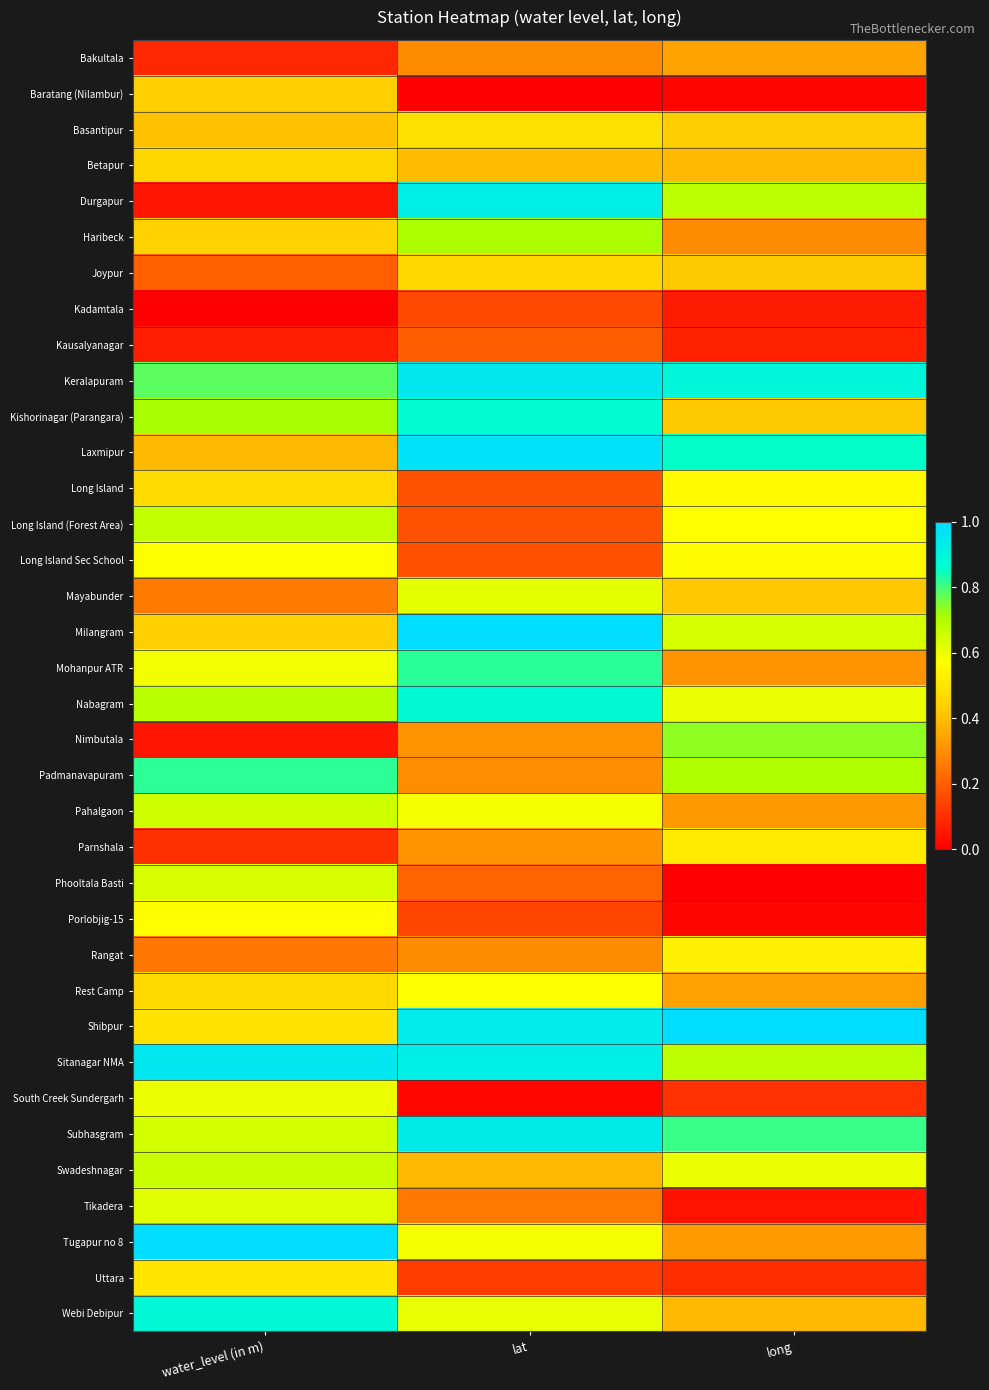

What is the total value across all series at long?

15.8